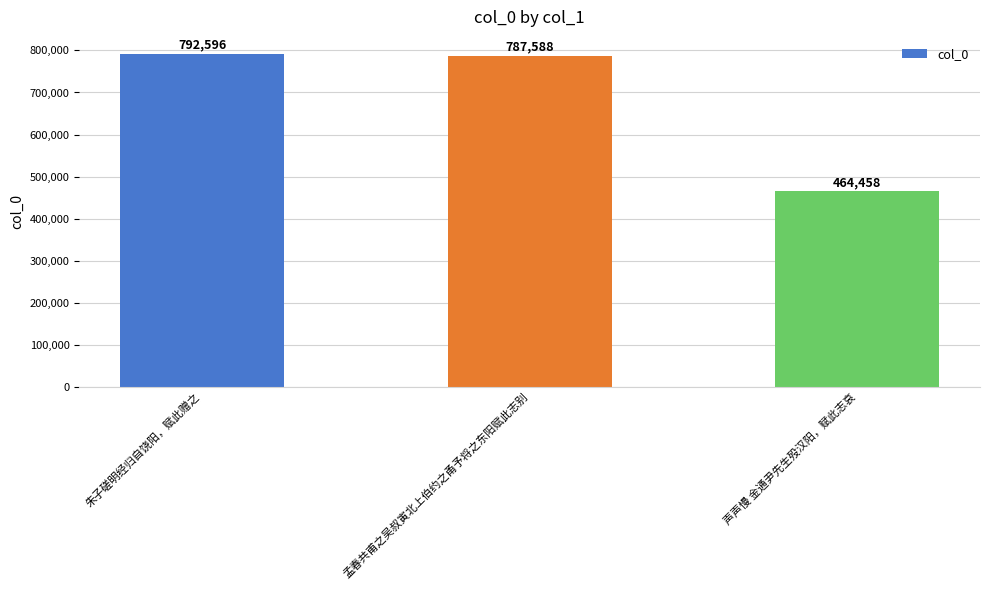

Which label corresponds to the largest value in the chart?

朱子磋明经归自饶阳，赋此赠之